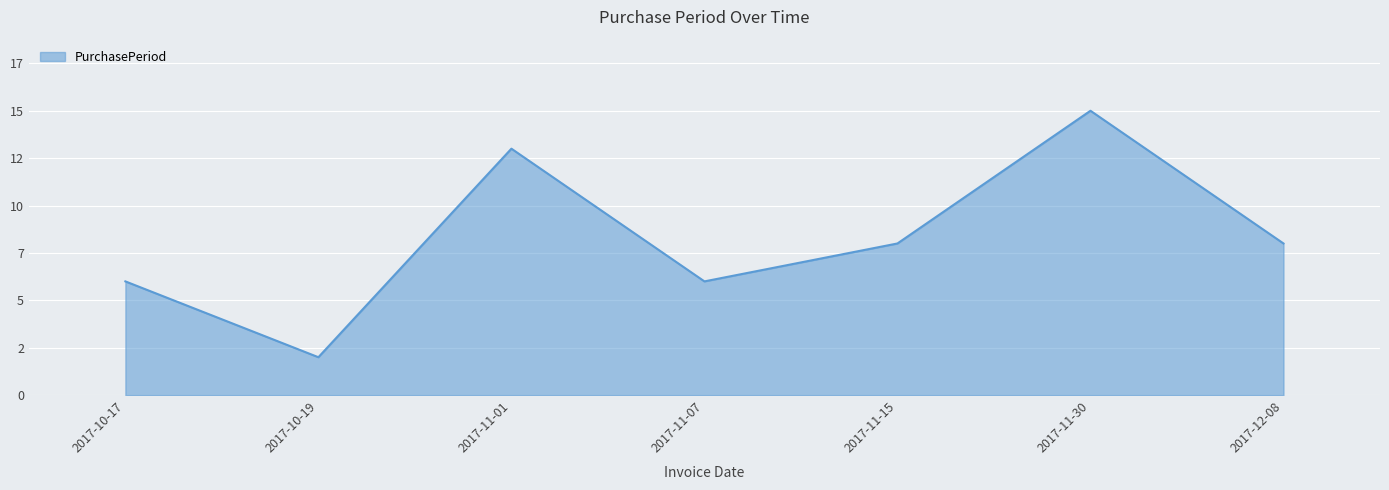

Approximately how many times larger is the value at 2017-12-08 compared to 2017-11-01?

0.6